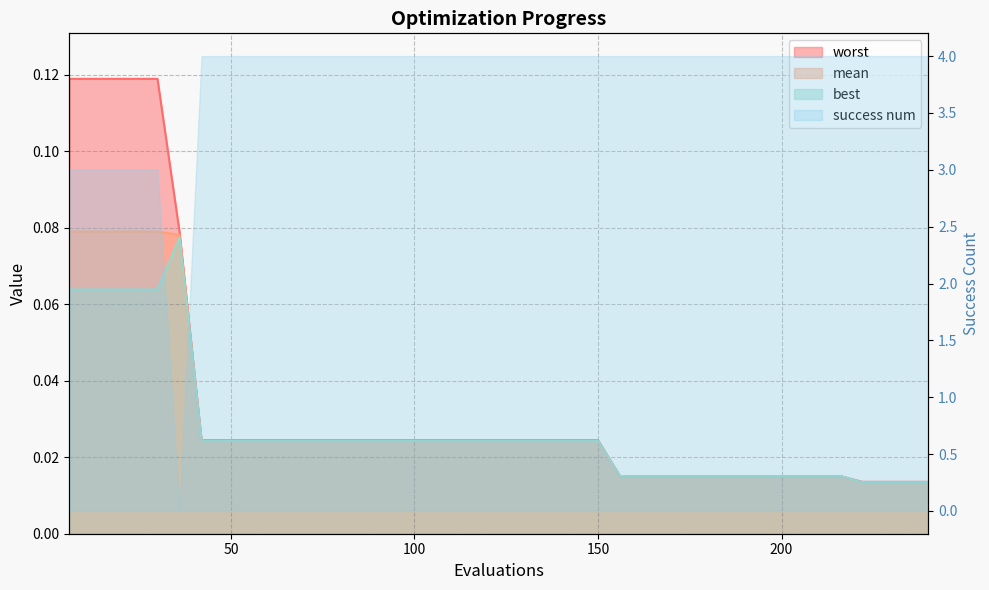

Reading left to right, list all the values displayed in this chart.

mean: 0.1	0.1	0.1	0.1	0.1	0.1	0.0	0.0	0.0	0.0	0.0	0.0	0.0	0.0	0.0	0.0	0.0	0.0	0.0	0.0	0.0	0.0	0.0	0.0	0.0	0.0	0.0	0.0	0.0	0.0	0.0	0.0	0.0	0.0	0.0	0.0	0.0	0.0	0.0	0.0
best: 0.1	0.1	0.1	0.1	0.1	0.1	0.0	0.0	0.0	0.0	0.0	0.0	0.0	0.0	0.0	0.0	0.0	0.0	0.0	0.0	0.0	0.0	0.0	0.0	0.0	0.0	0.0	0.0	0.0	0.0	0.0	0.0	0.0	0.0	0.0	0.0	0.0	0.0	0.0	0.0
worst: 0.1	0.1	0.1	0.1	0.1	0.1	0.0	0.0	0.0	0.0	0.0	0.0	0.0	0.0	0.0	0.0	0.0	0.0	0.0	0.0	0.0	0.0	0.0	0.0	0.0	0.0	0.0	0.0	0.0	0.0	0.0	0.0	0.0	0.0	0.0	0.0	0.0	0.0	0.0	0.0